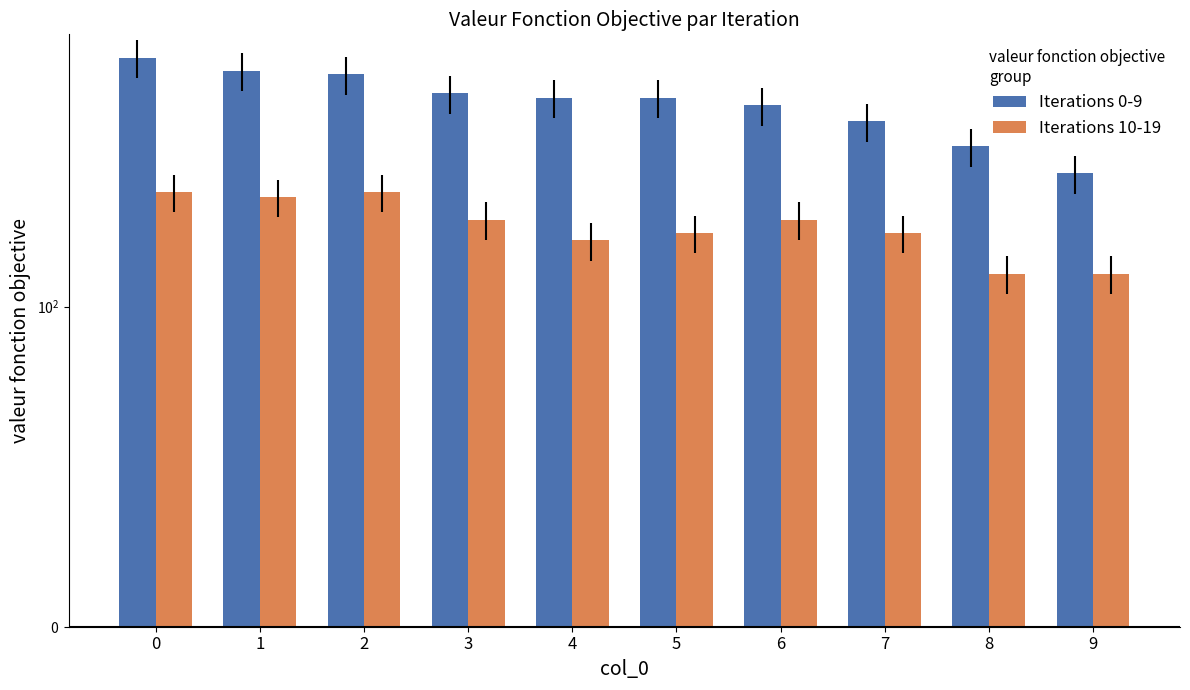

How many groups of bars are there?

10